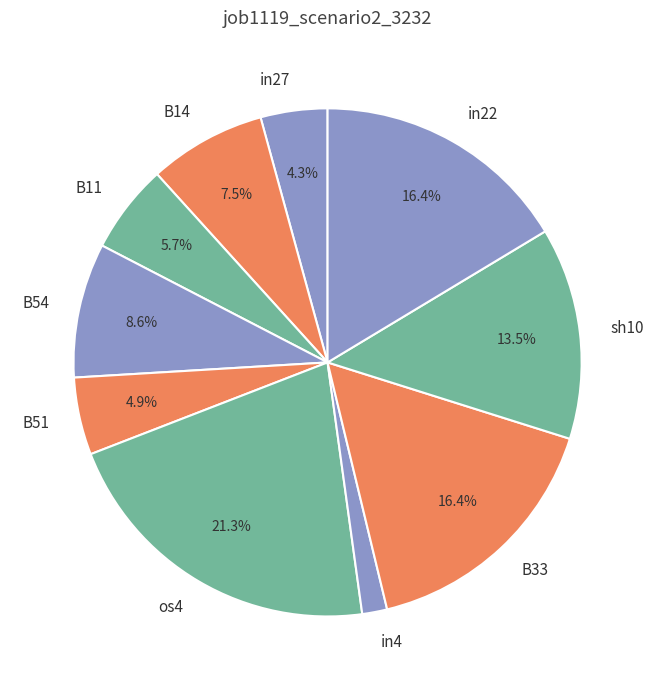

Does any single category account for the majority?

No